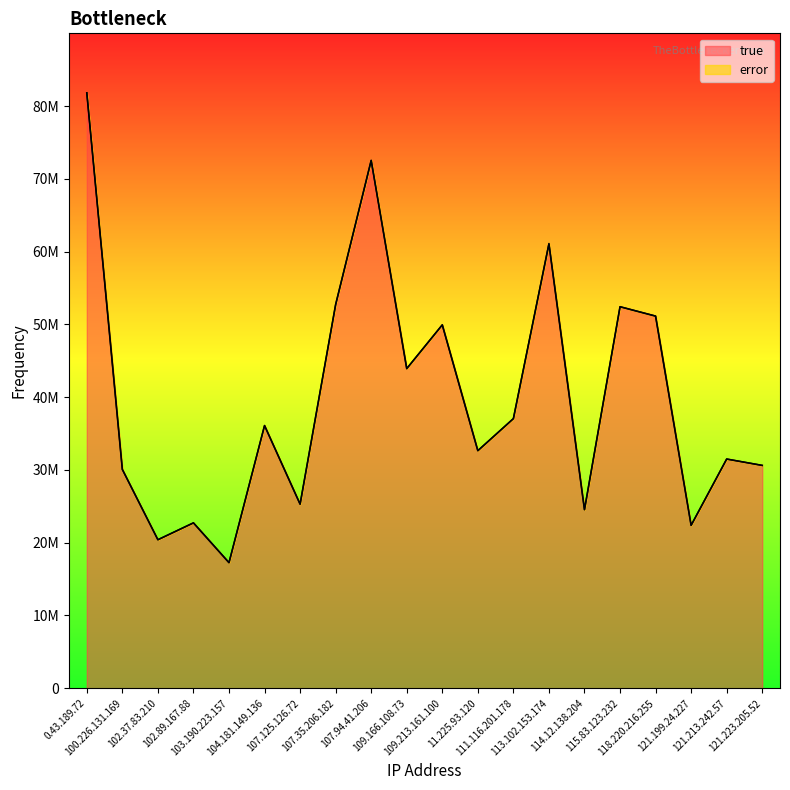

What is the difference between the second highest and second lowest values?

52118867